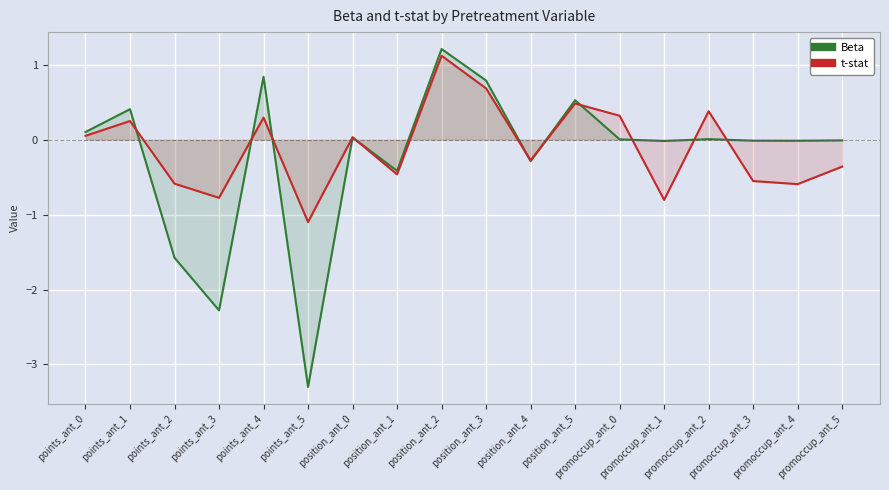

List the series in order of their overall mean, highest first.

t-stat, Beta